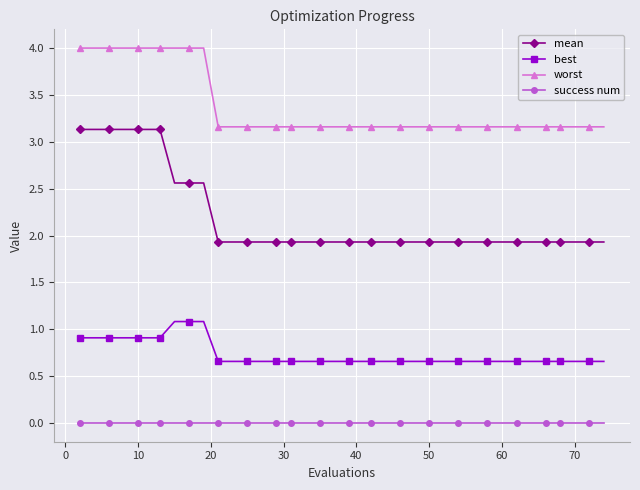

List the series in order of their peak value, lowest first.

success num, best, mean, worst